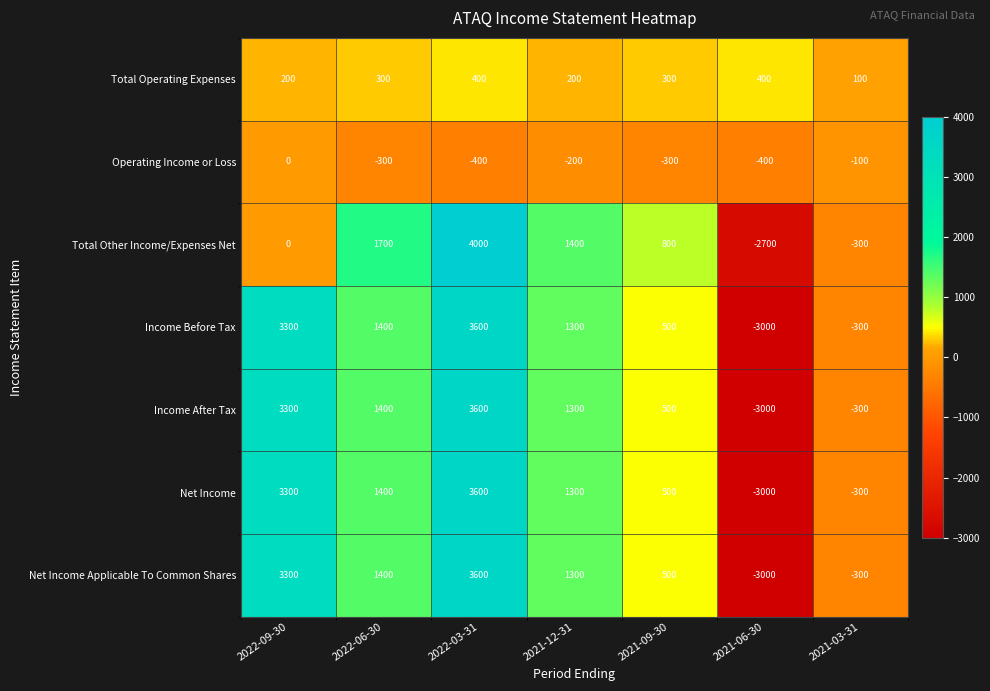

What is the difference between the maximum and second lowest values in the Net Income series?

3900